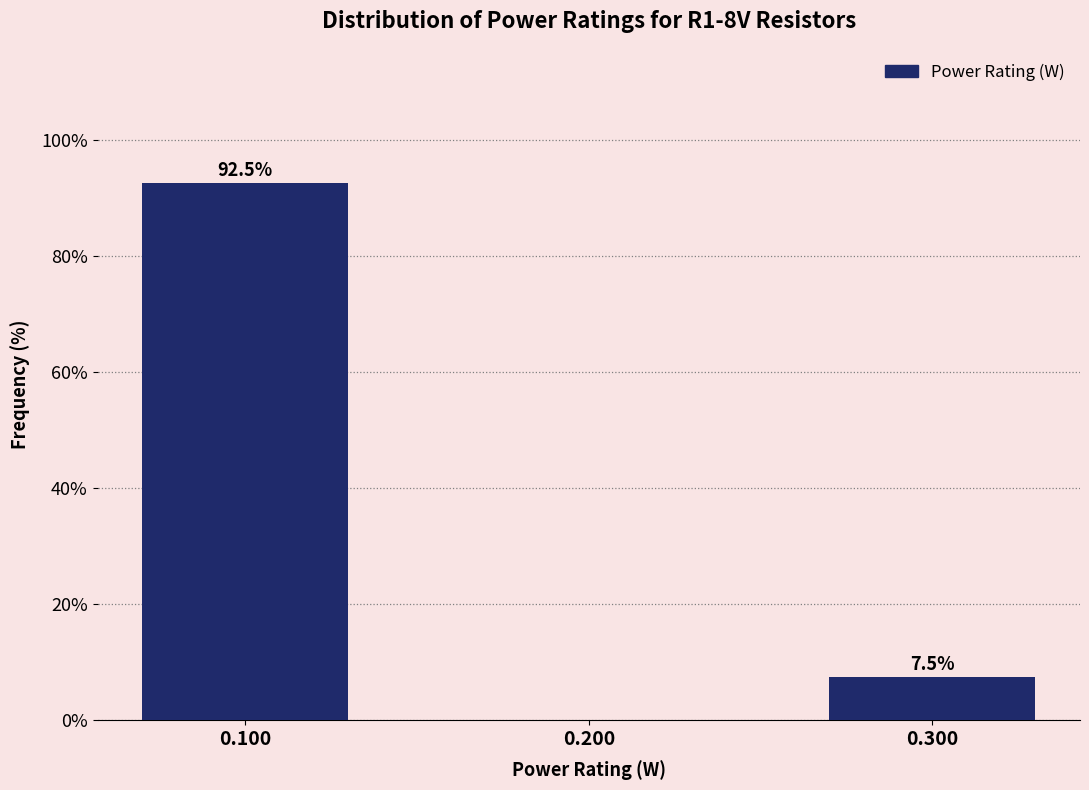

Reading left to right, list all the values displayed in this chart.

0.100=92.5	0.200=0.0	0.300=7.5